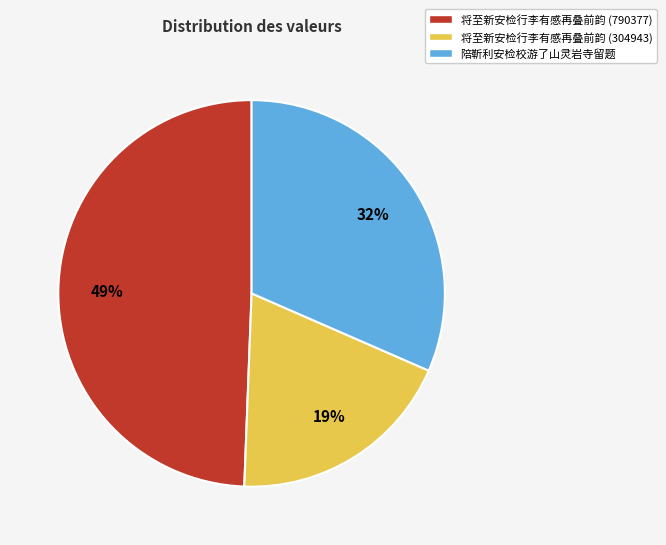

Does 将至新安检行李有感再叠前韵 (304943) represent more than half of the total?

No